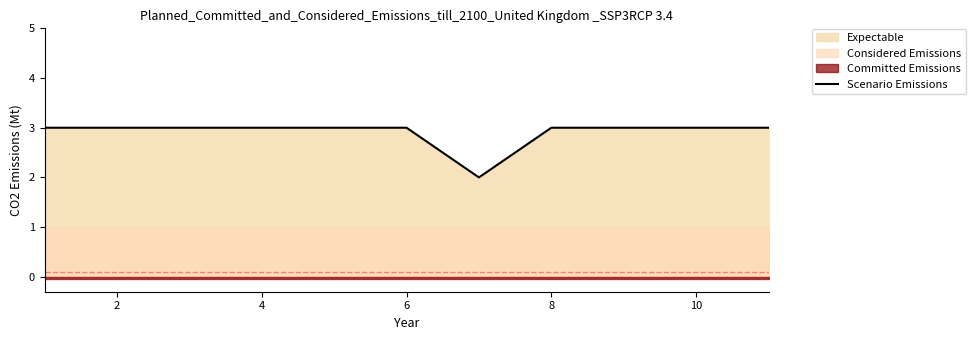

The Scenario Emissions series shows 3 at 6. True or false?

True